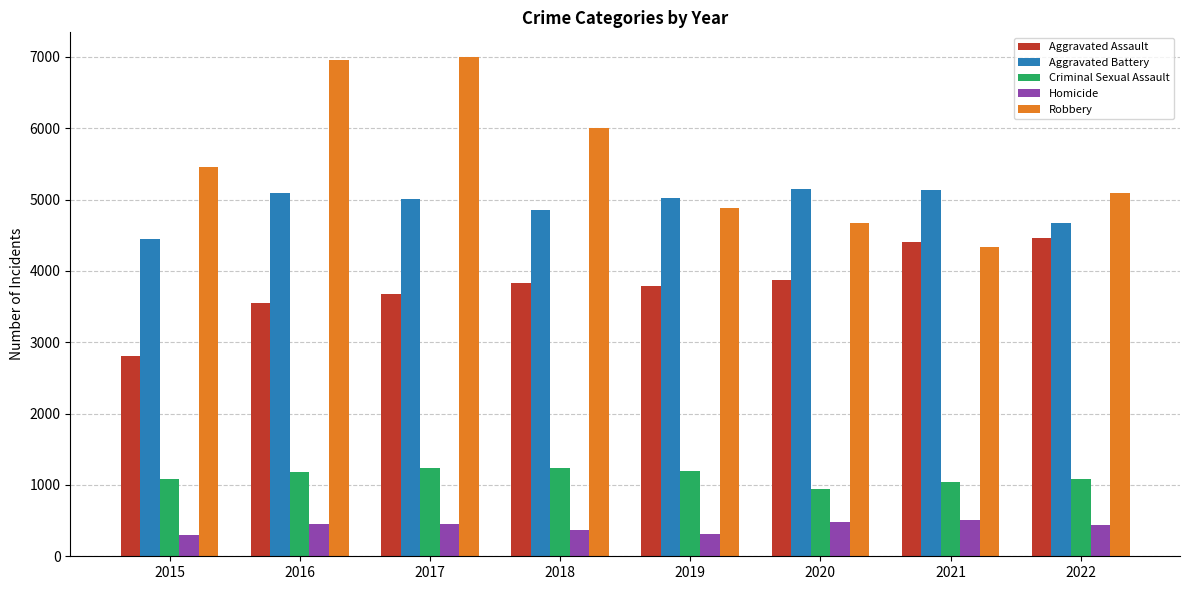

What is the maximum value for Aggravated Assault?

4468